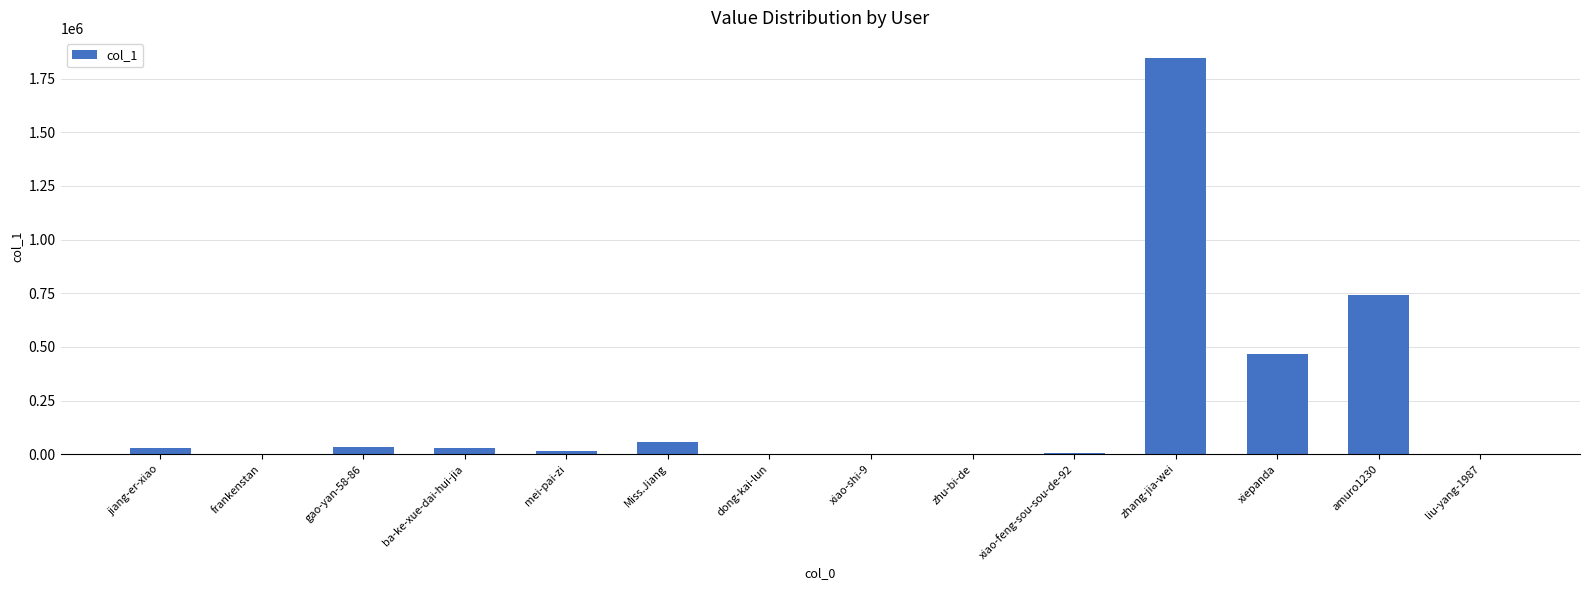

At which category does the chart reach its peak across all series?

zhang-jia-wei